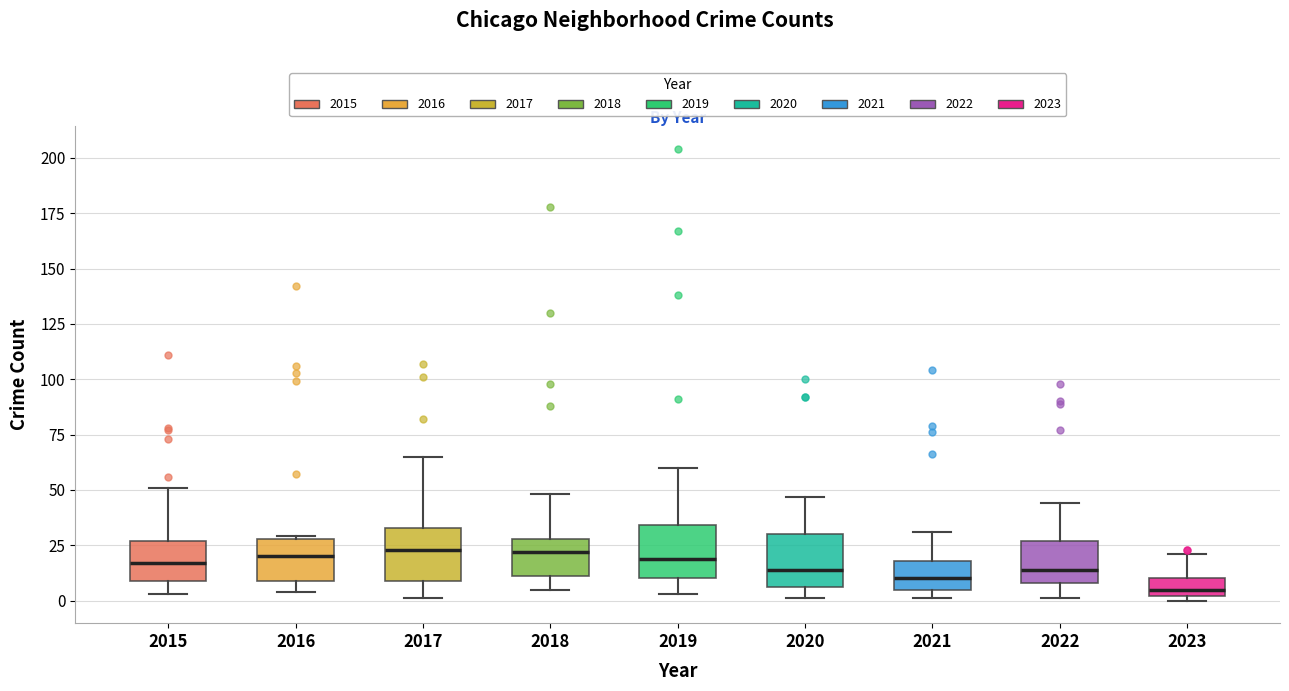

Where does the upper whisker of the box at x = 2019 end on the y-axis? The values are not printed on the chart, so give them approximately, as read against the axis.

60